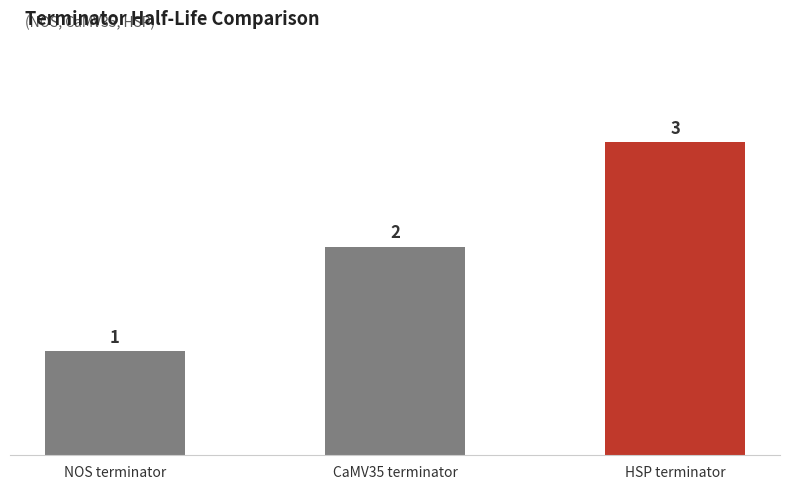

How many distinct data groups are displayed?

1